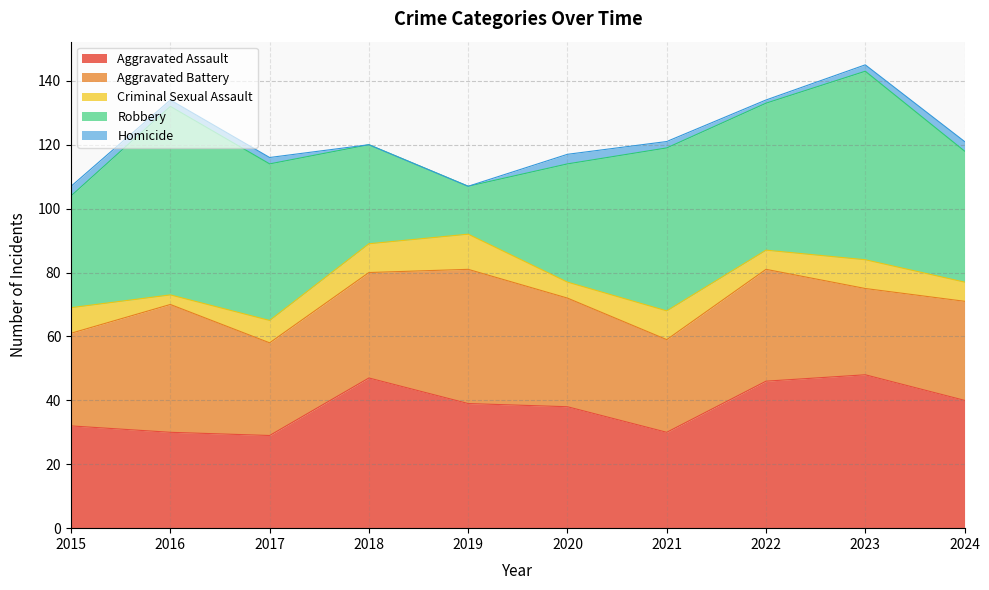

At which label is Aggravated Battery closest to 34?

2020